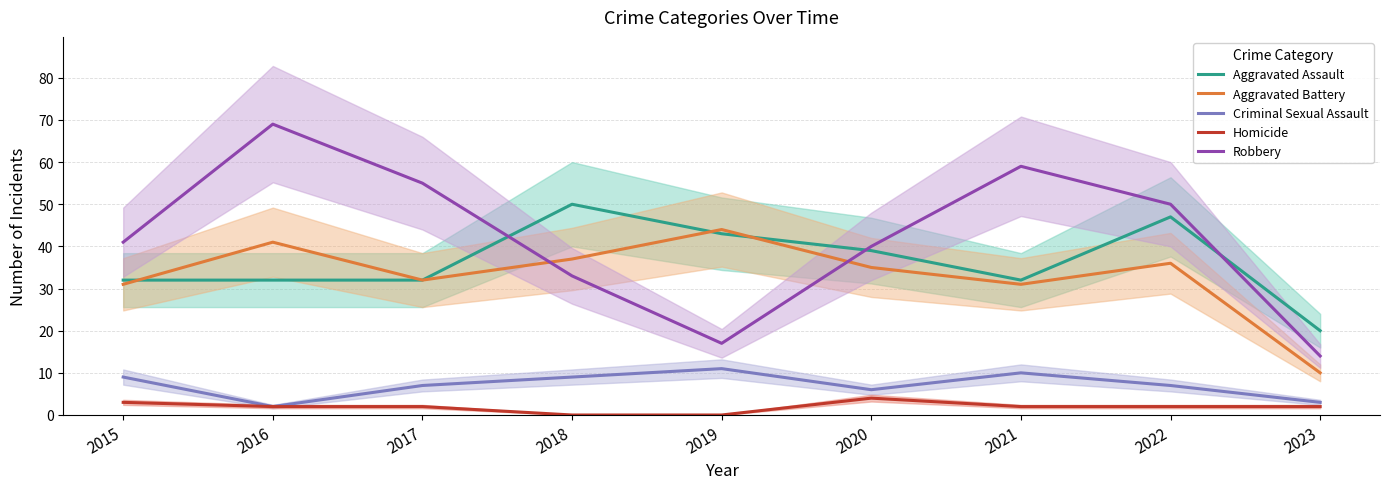

Which category has the highest value in the Homicide series?

2020